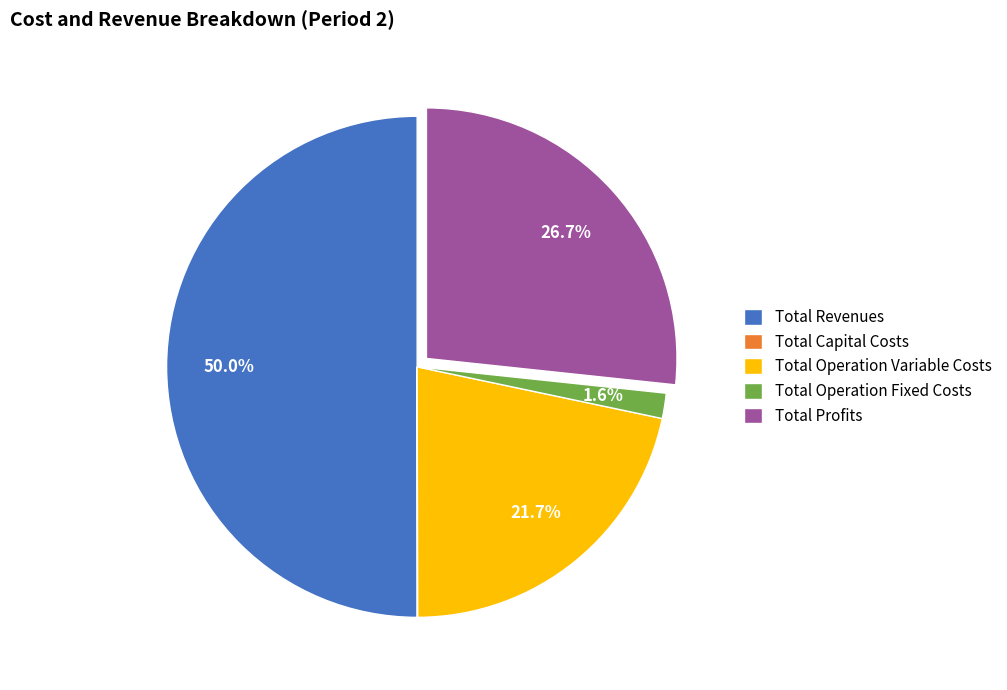

Is it true that Total Operation Variable Costs is 12% of the pie?

False